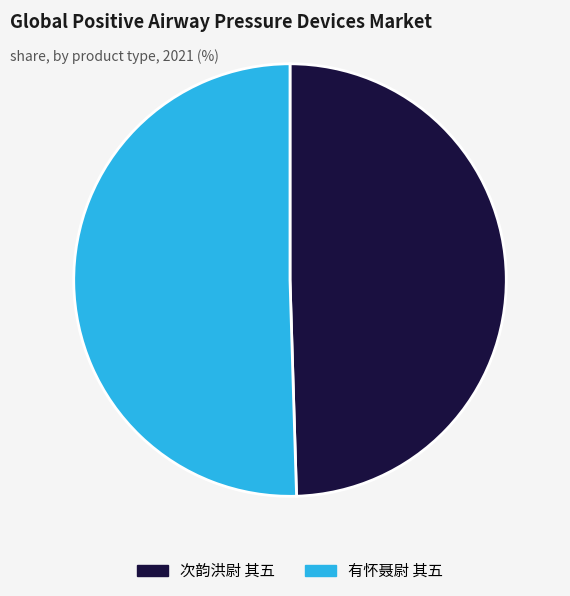

Approximately how many times larger is the value at 次韵洪尉 其五 compared to 有怀聂尉 其五?

1.0